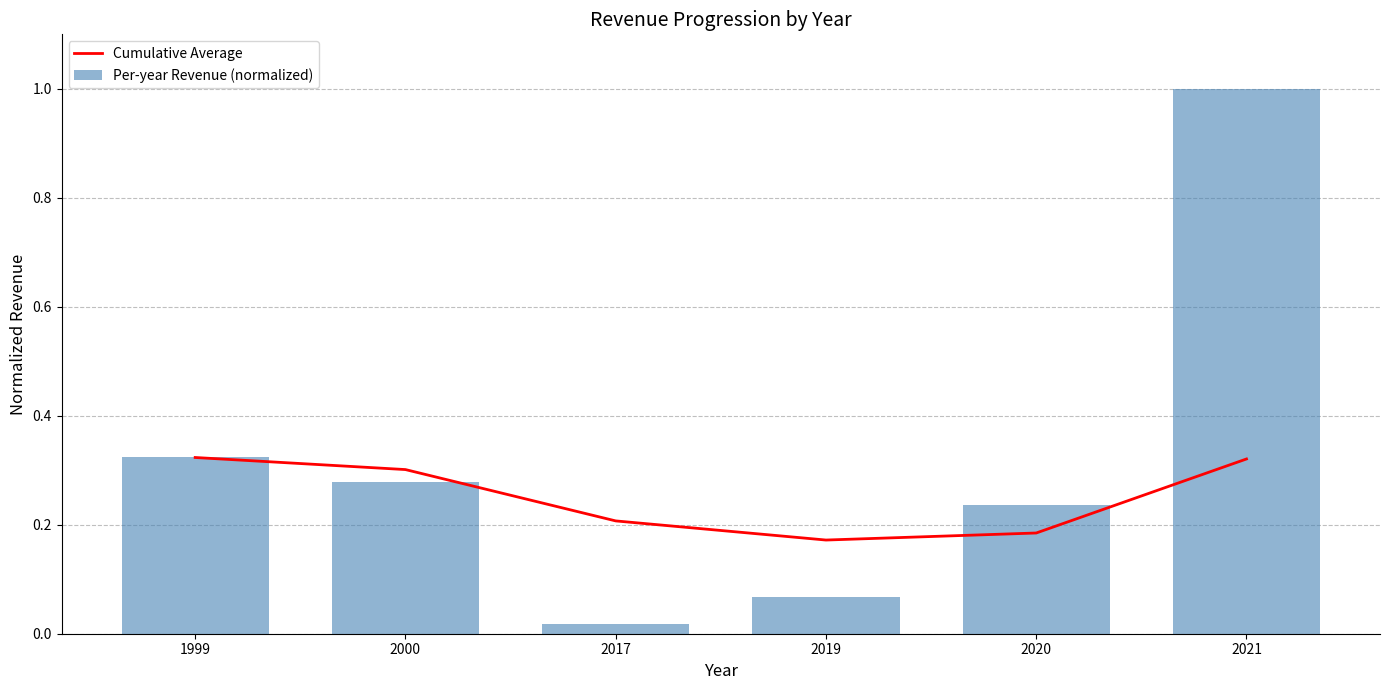

What is the total value across all series at 1999?

0.6